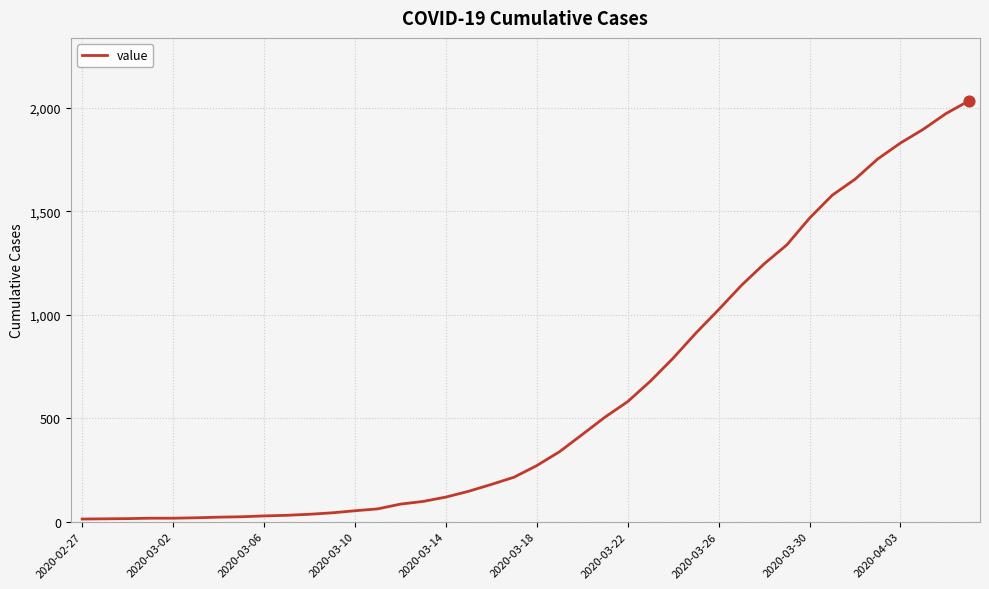

What is the greatest value displayed?

2032